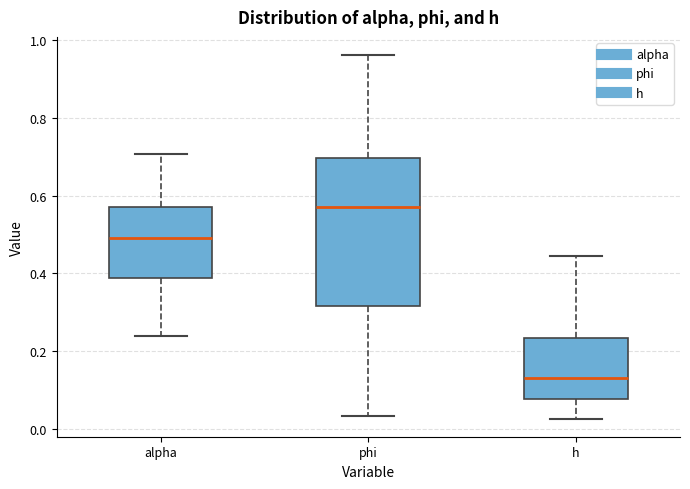

Reading left to right, transcribe this box plot: for each box, give where its median line is, the range the box spans, and where its two whiskers end, as read against the y-axis. The values are not printed on the chart, so give them approximately, as read against the axis.

alpha: median 0.50, box 0.38 to 0.58, whiskers 0.24 to 0.70
phi: median 0.58, box 0.32 to 0.70, whiskers 0.04 to 0.96
h: median 0.14, box 0.08 to 0.24, whiskers 0.02 to 0.44